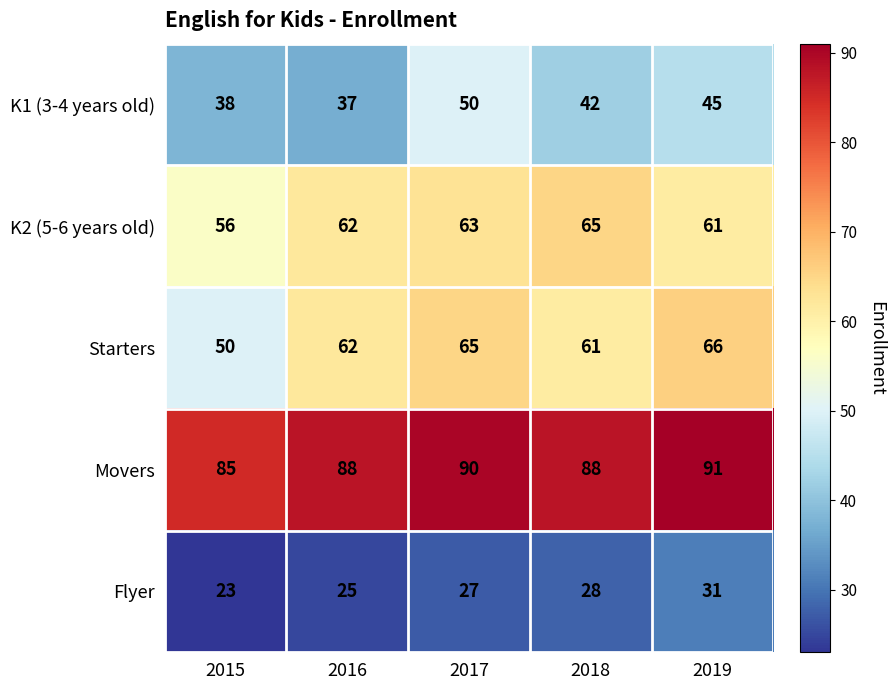

The K1 (3-4 years old) series shows 63 at 2015. True or false?

False